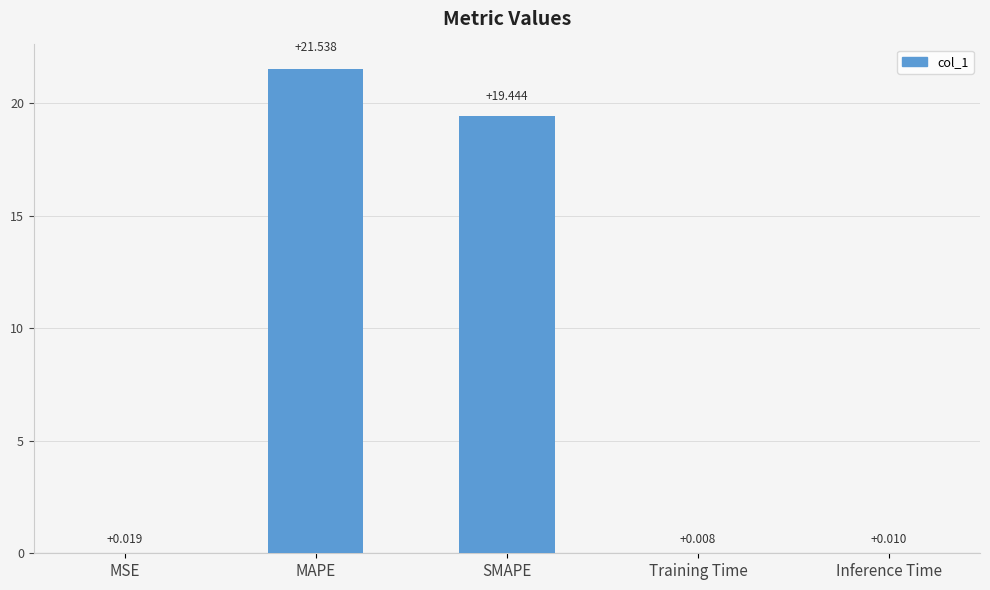

At which category does the chart reach its peak across all series?

MAPE